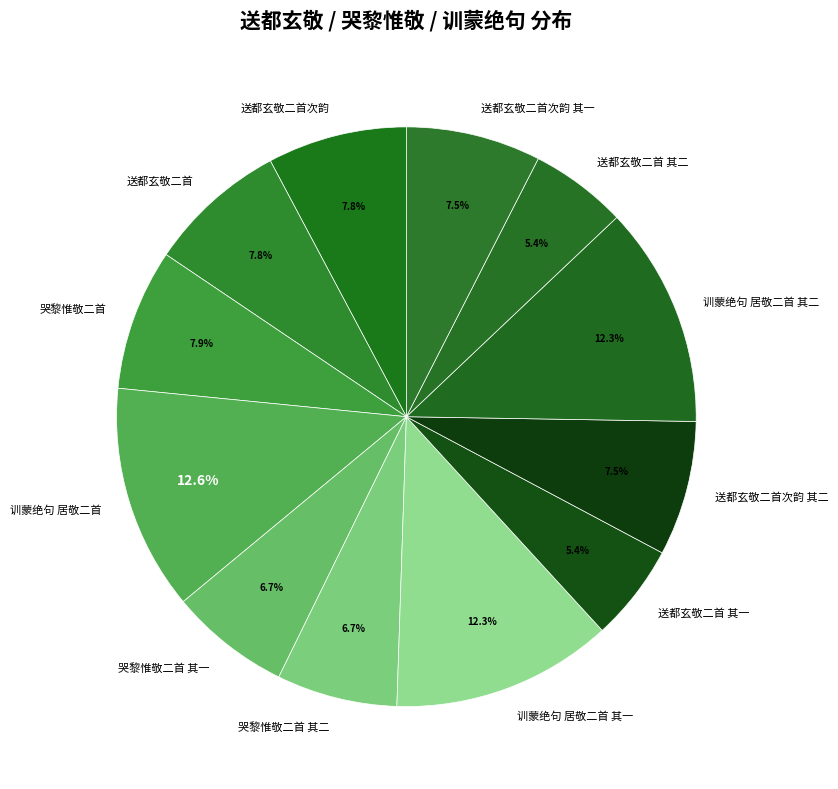

To the nearest percent, what percentage of the pie is 哭黎惟敬二首?

8%